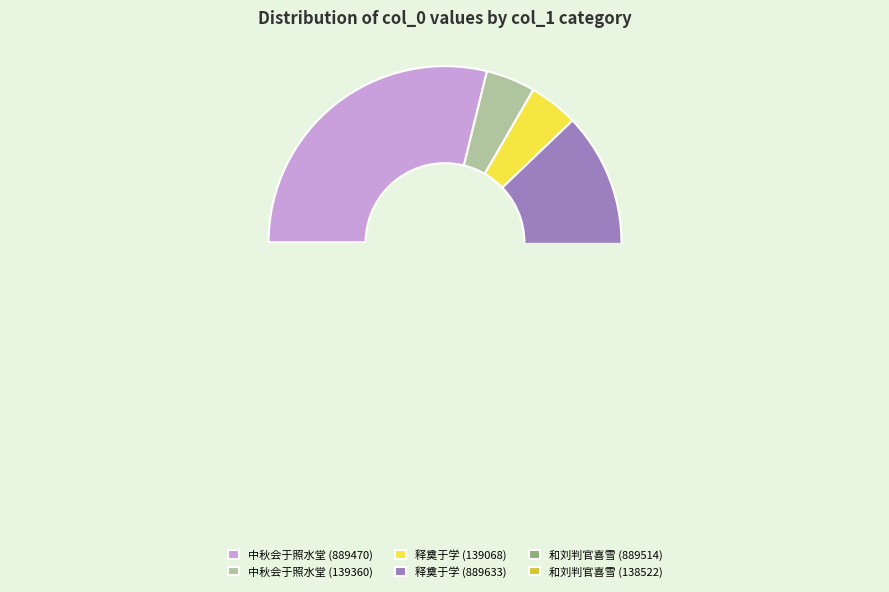

What percentage is NOT represented by 和刘判官喜雪 (138522)?

95.5%